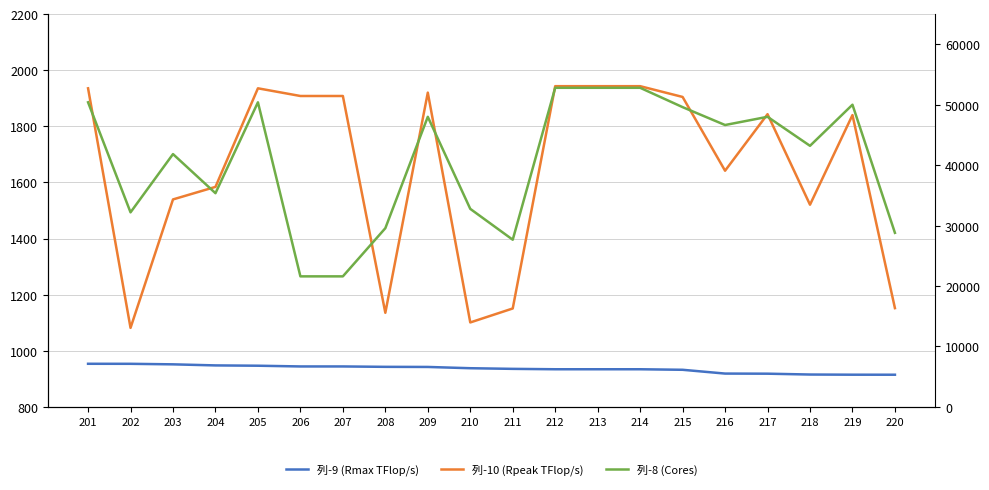

What is the total value across all series at 201?

53289.1